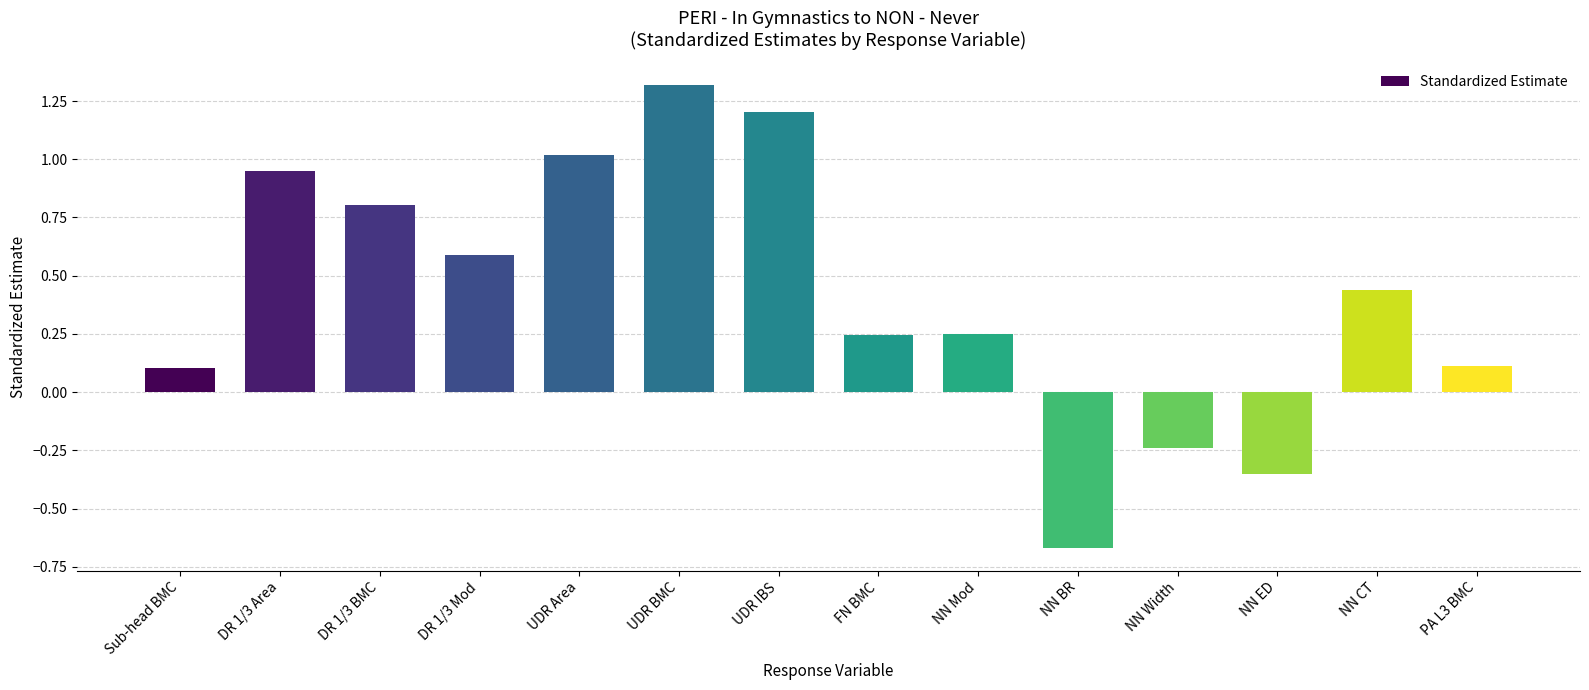

True or false: the data shows 0.1 at FN BMC.

False